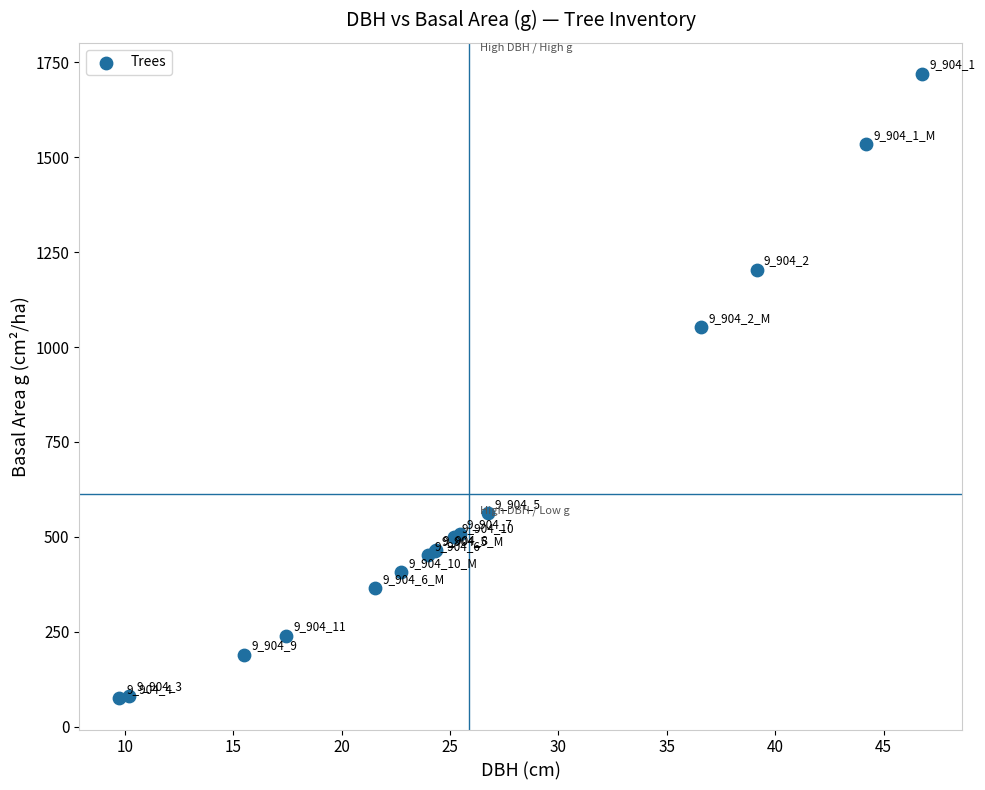

What Y value in the scatter plot is closest to 896?

1052.1